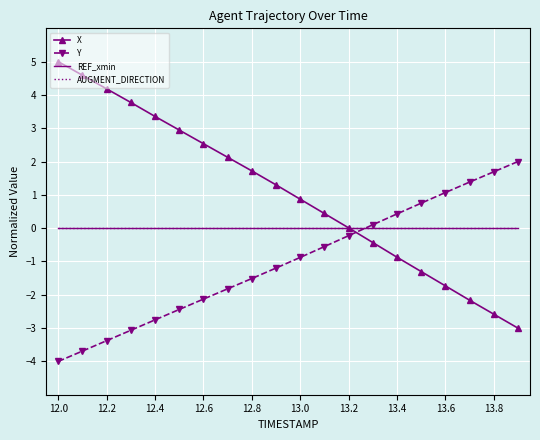

True or false: AUGMENT_DIRECTION and Y intersect in this chart.

True